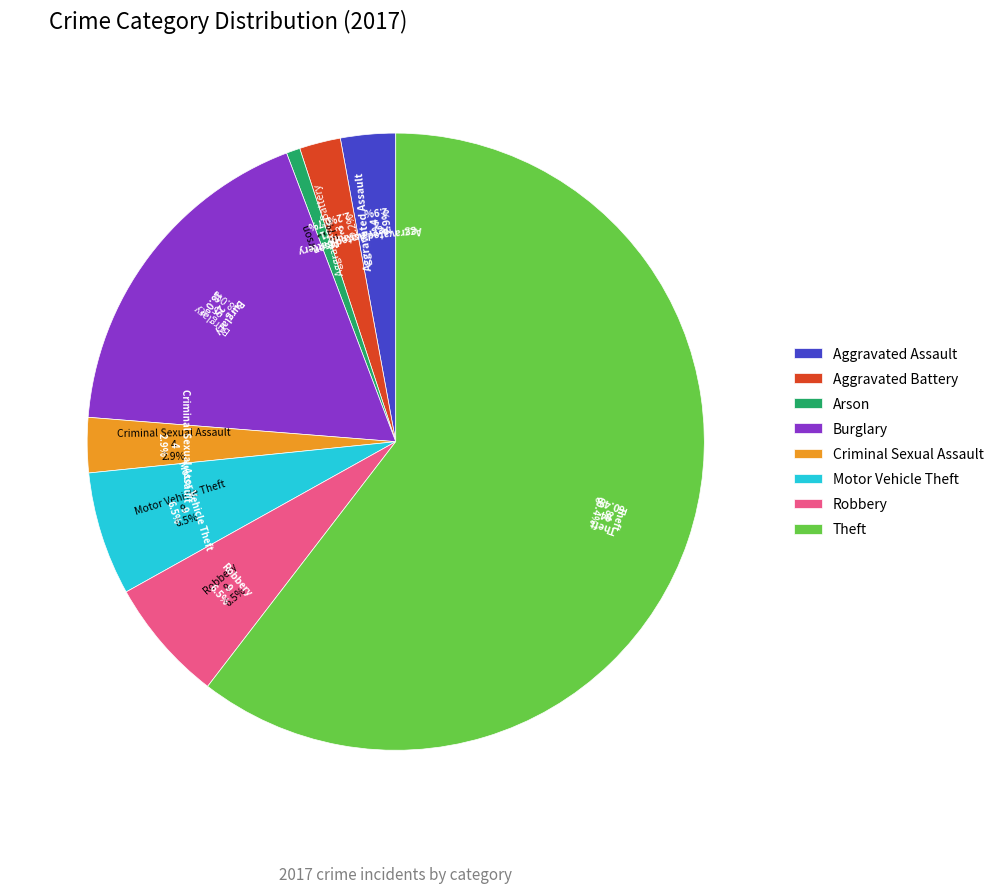

Which slice is the smallest?

Arson